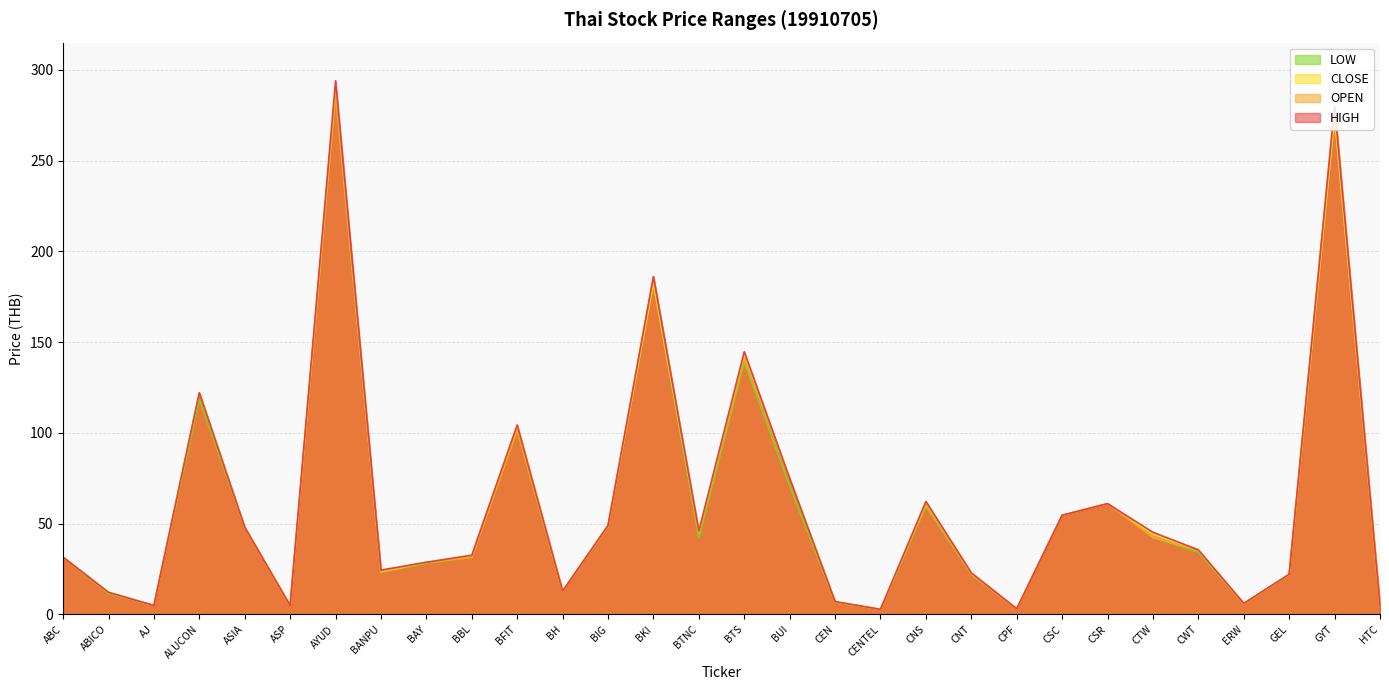

At how many categories does at least one series exceed 170?

3